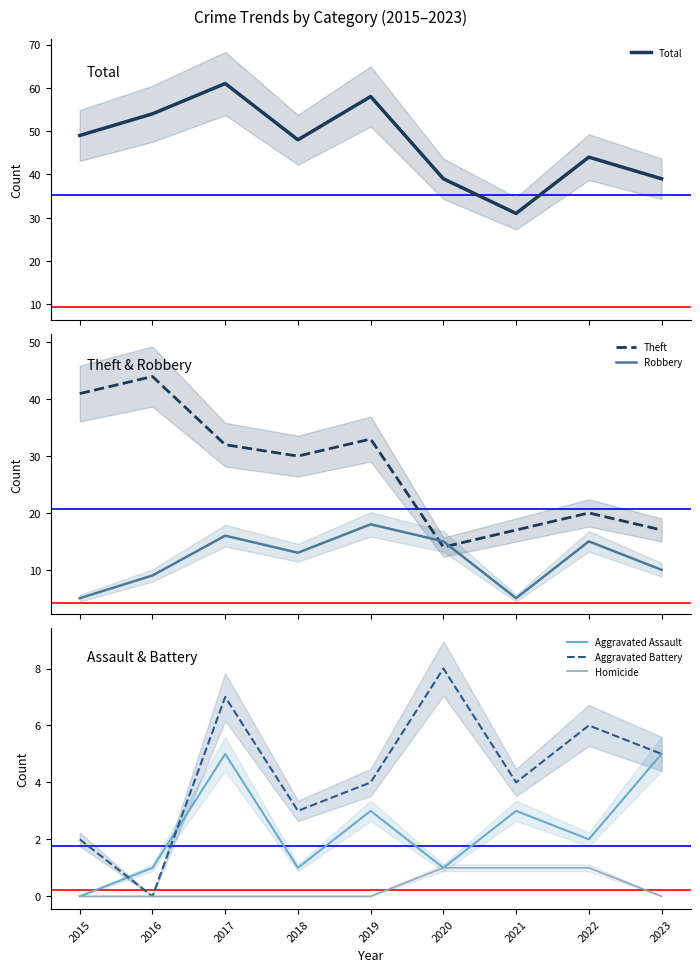

True or false: Aggravated Battery and Total cross at least once.

False